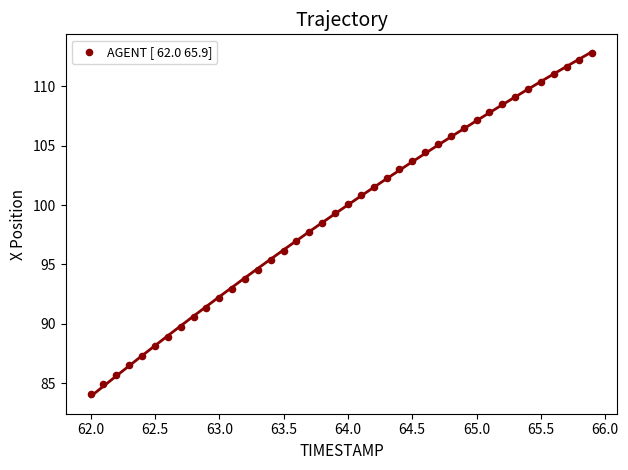

What is the range of X values (max minus min)?

3.9